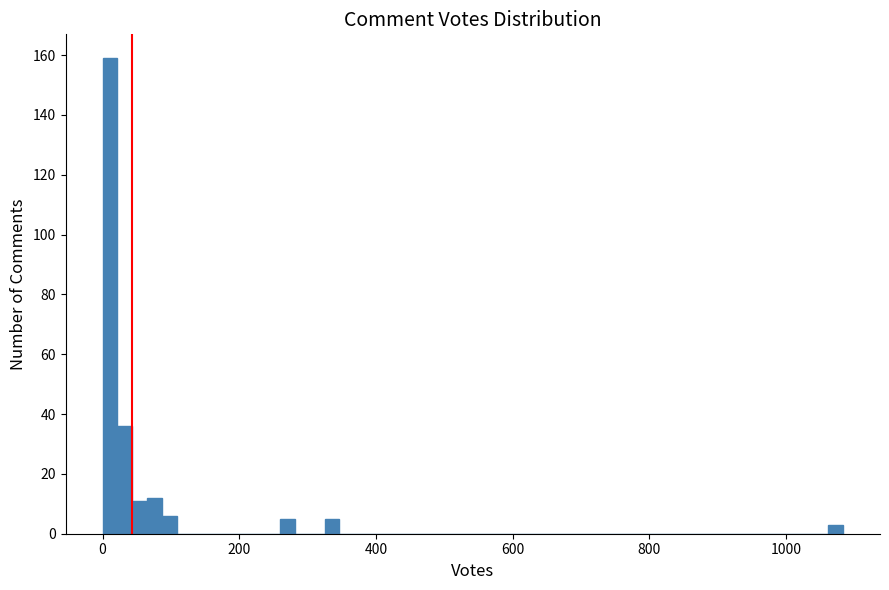

Read against the x-axis, roughly where is the centre of the tallest bar?

20